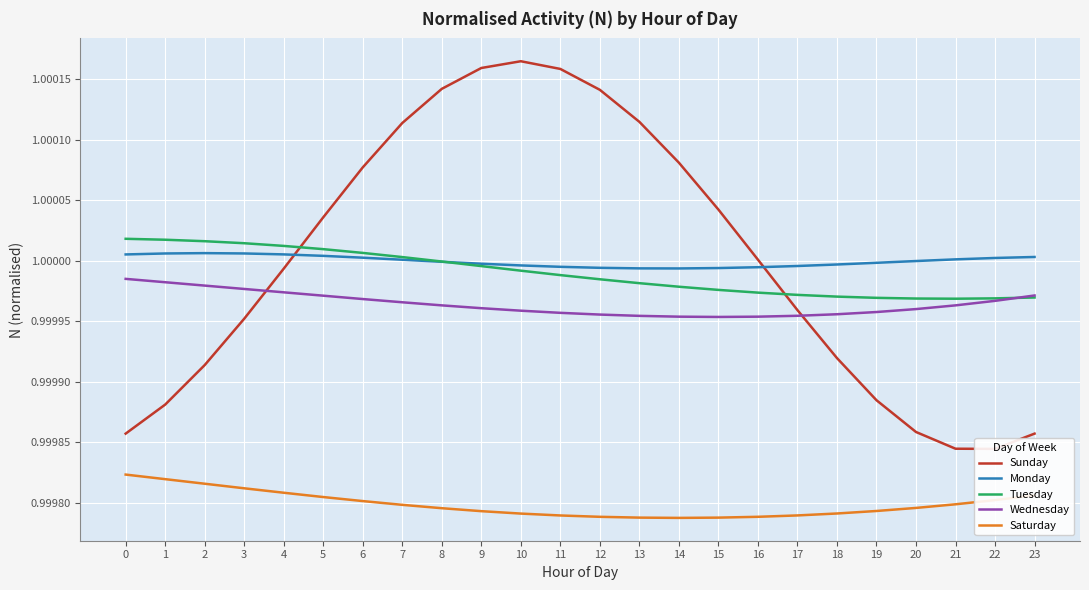

True or false: Tuesday has a value of 1.0 at 22.

True